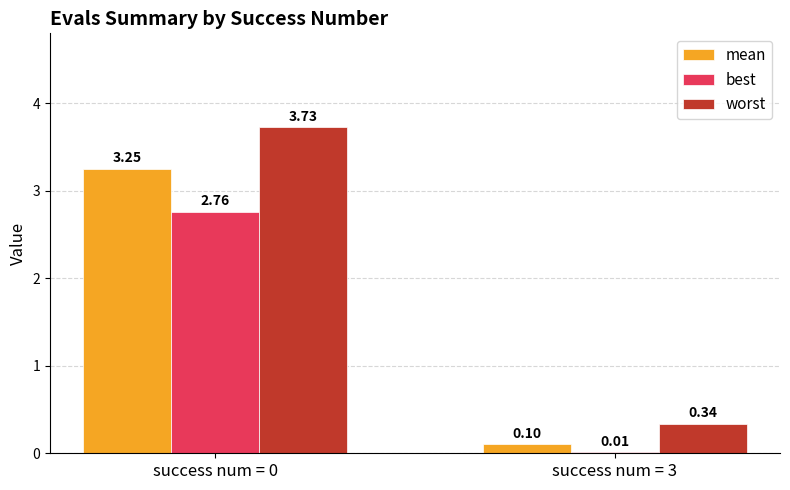

How many categories are shown in the chart?

2